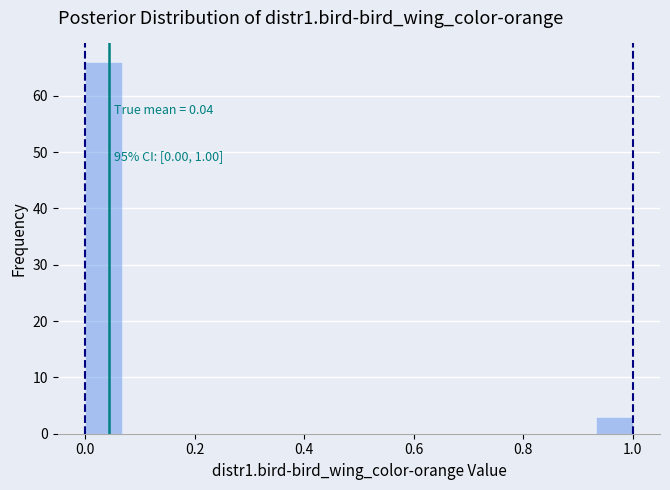

Read against the x-axis, roughly where is the centre of the tallest bar?

0.04